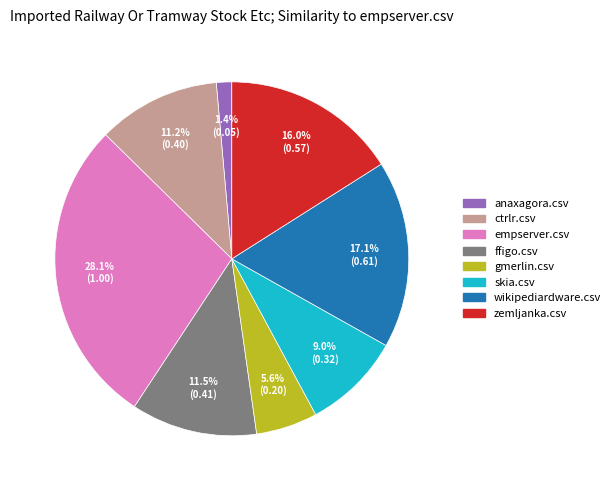

What percentage do skia.csv and ctrlr.csv together represent?

20.2%